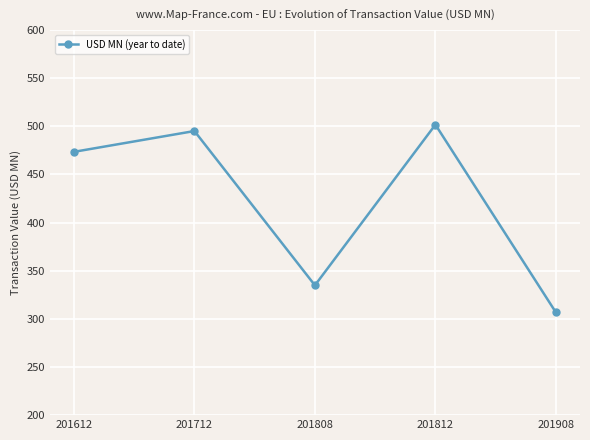

Reading left to right, extract all data points from this chart.

201612=473.5	201712=495.1	201808=334.8	201812=501.7	201908=306.7